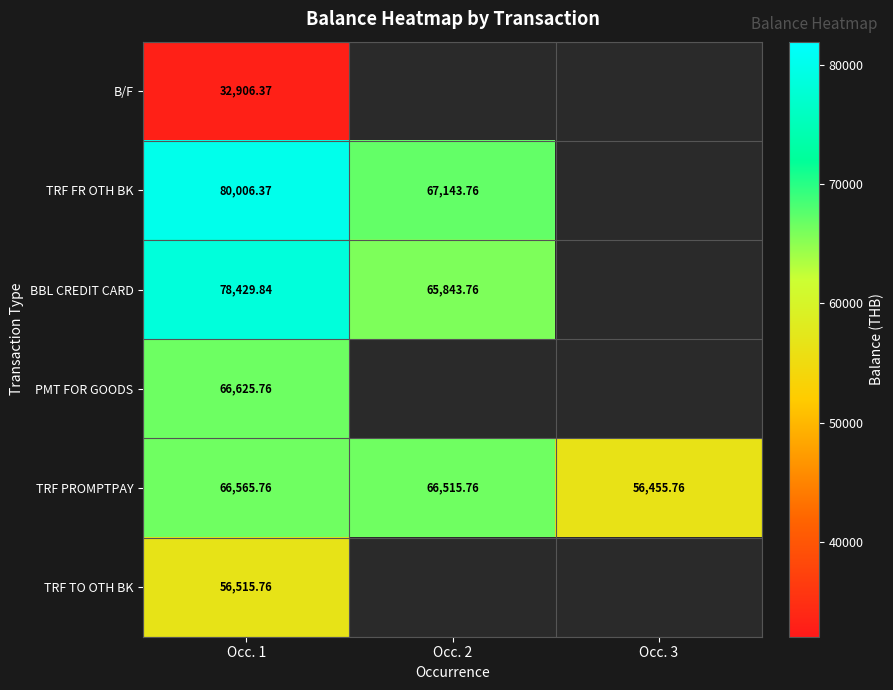

Which series has the largest range (max minus min)?

TRF FR OTH BK